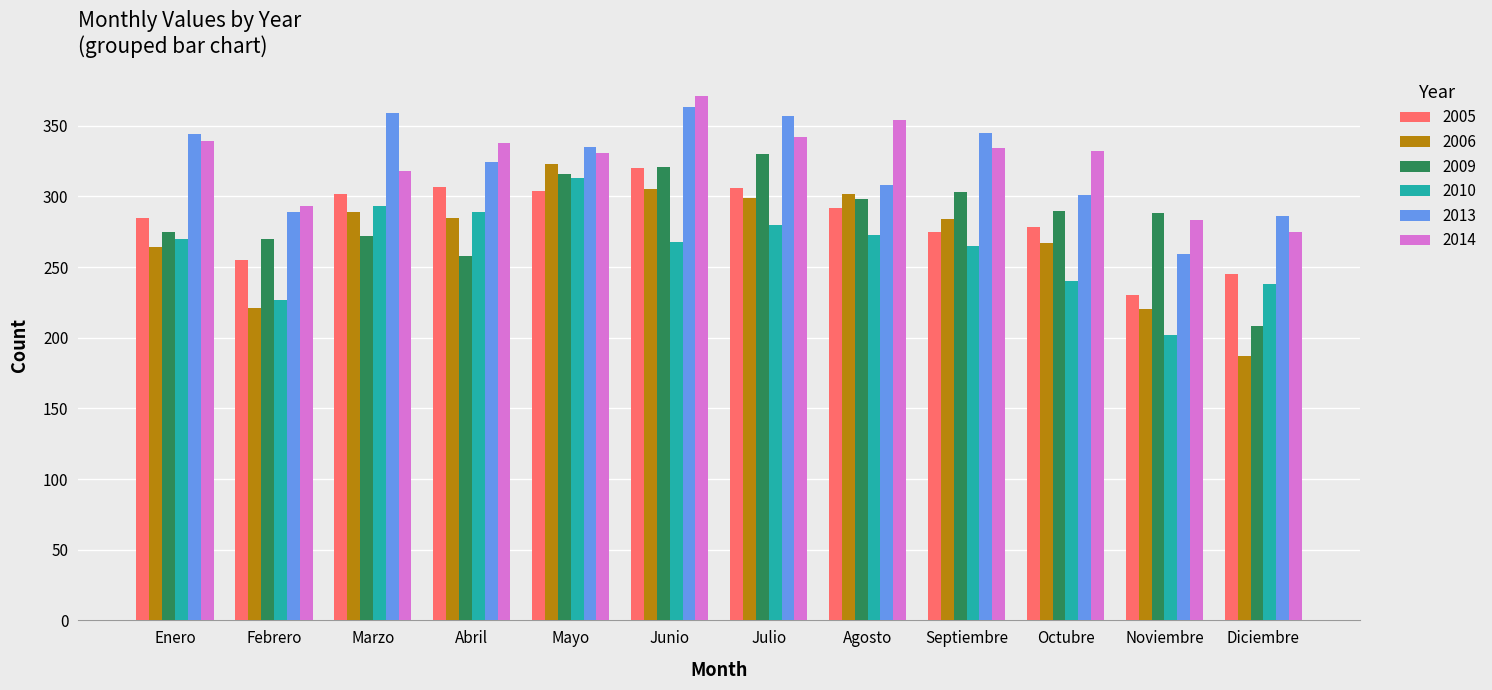

What is the label of the 3rd bar from the right?

Octubre